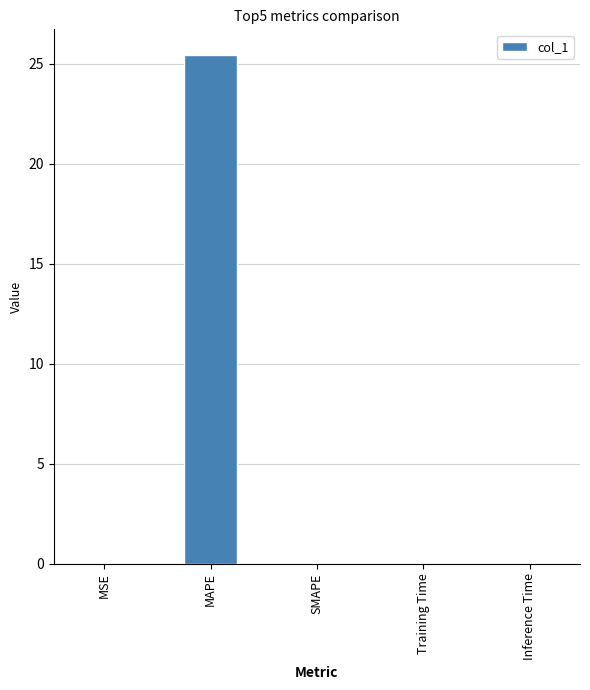

What is the sum of the values at SMAPE and MAPE?

25.5